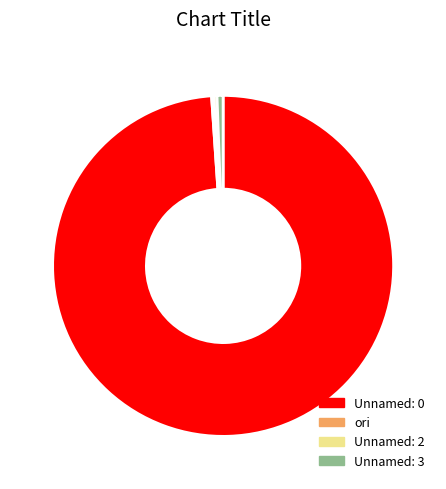

Do Unnamed: 0 and Unnamed: 2 together represent more than half of the pie?

Yes